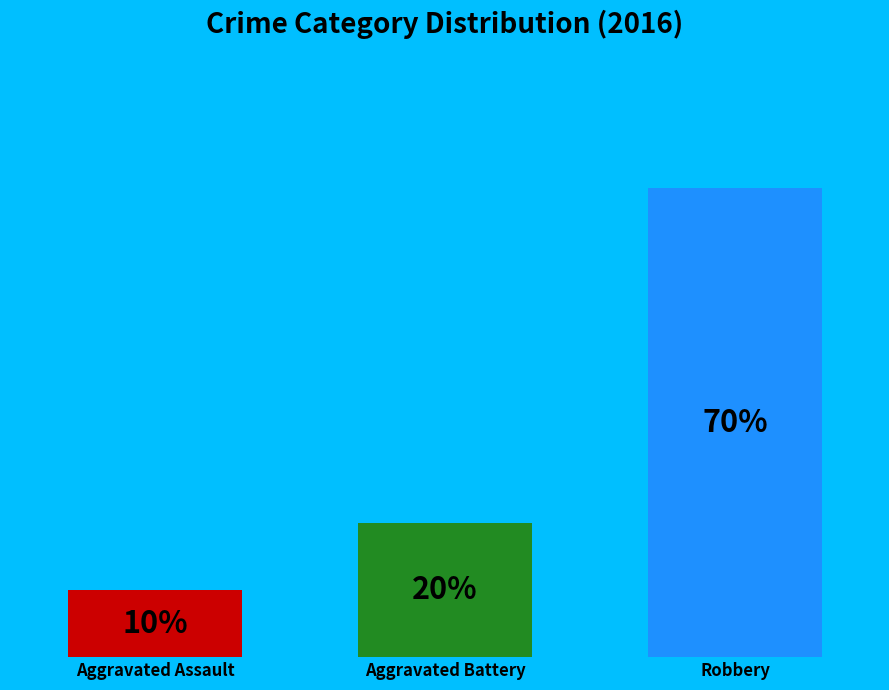

Are the bars grouped side by side (vs. stacked)?

Yes